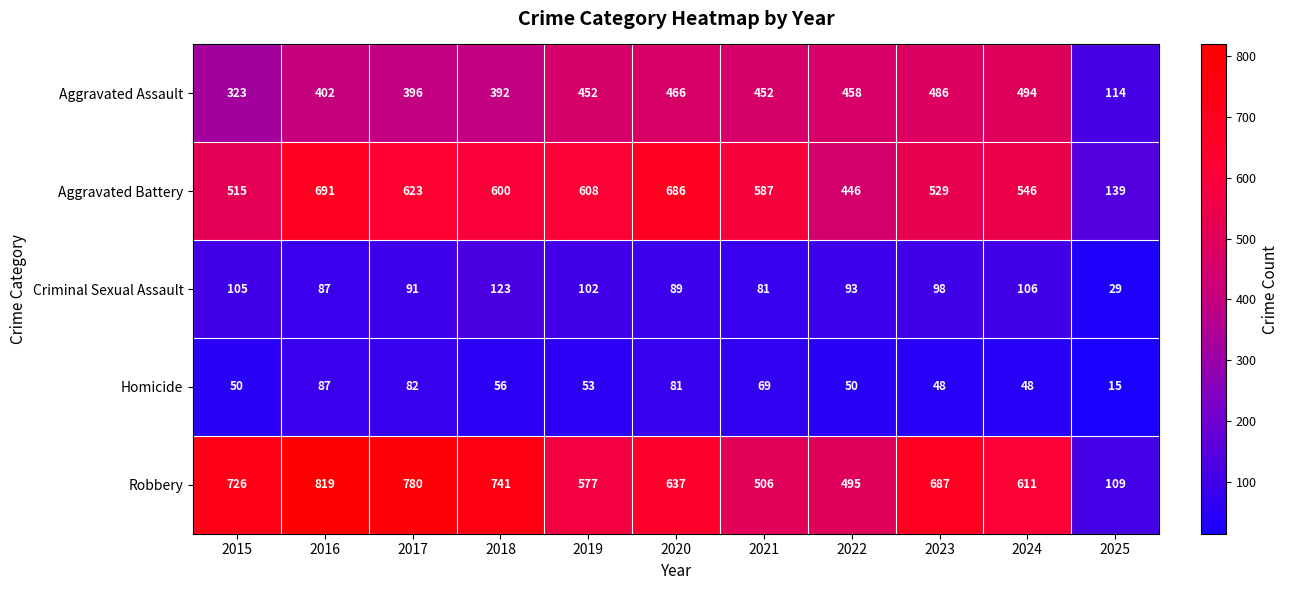

Between 2017 and 2022, which series saw the biggest shift?

Robbery